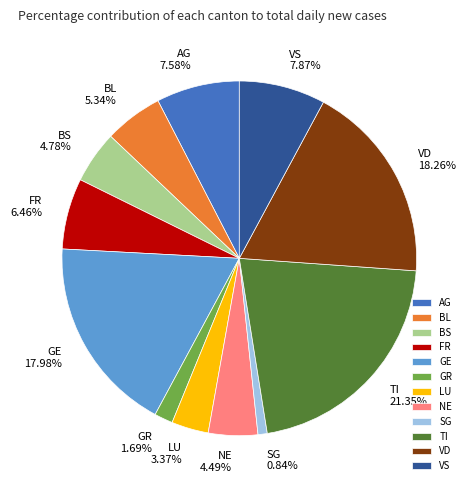

How many slices are in this pie chart?

12